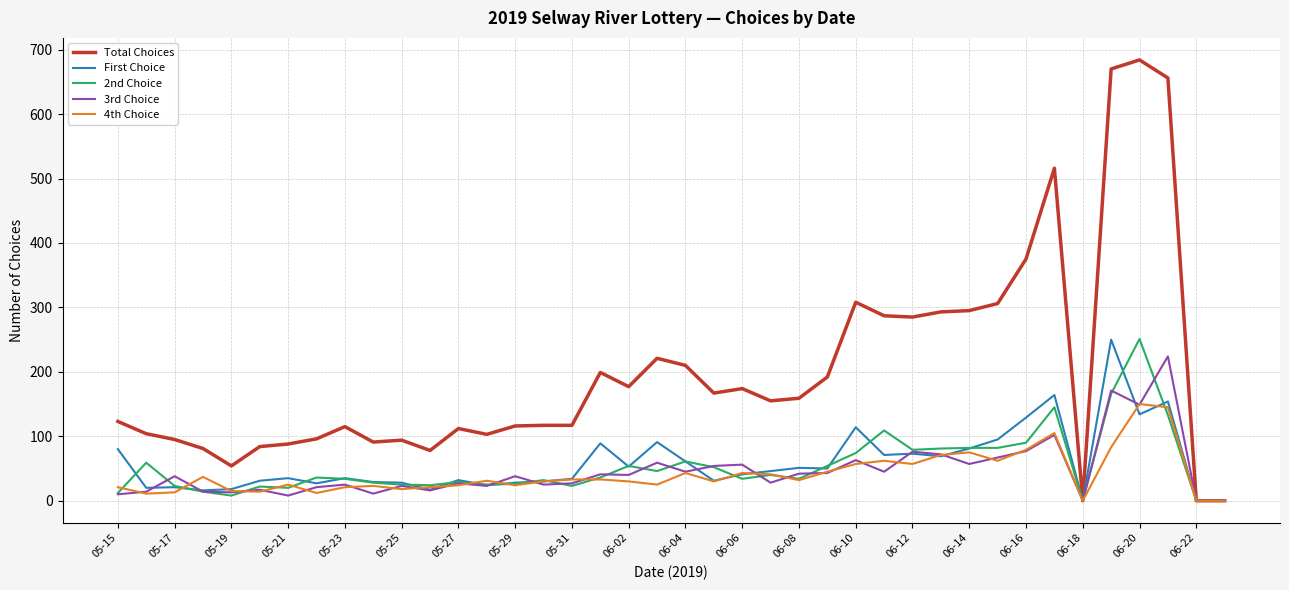

True or false: 2nd Choice has more than 2 points higher than both neighbors.

True